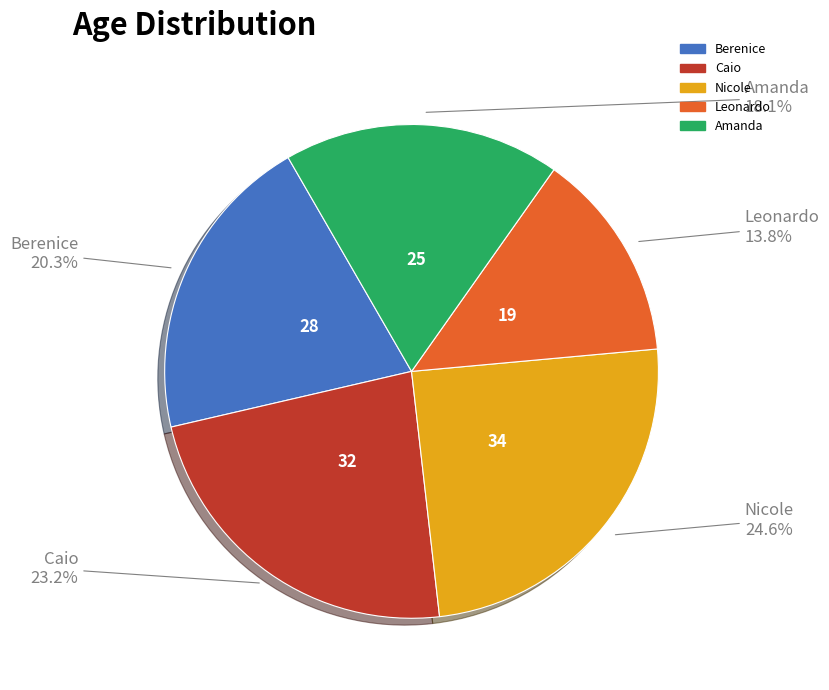

Does any single category account for the majority?

No